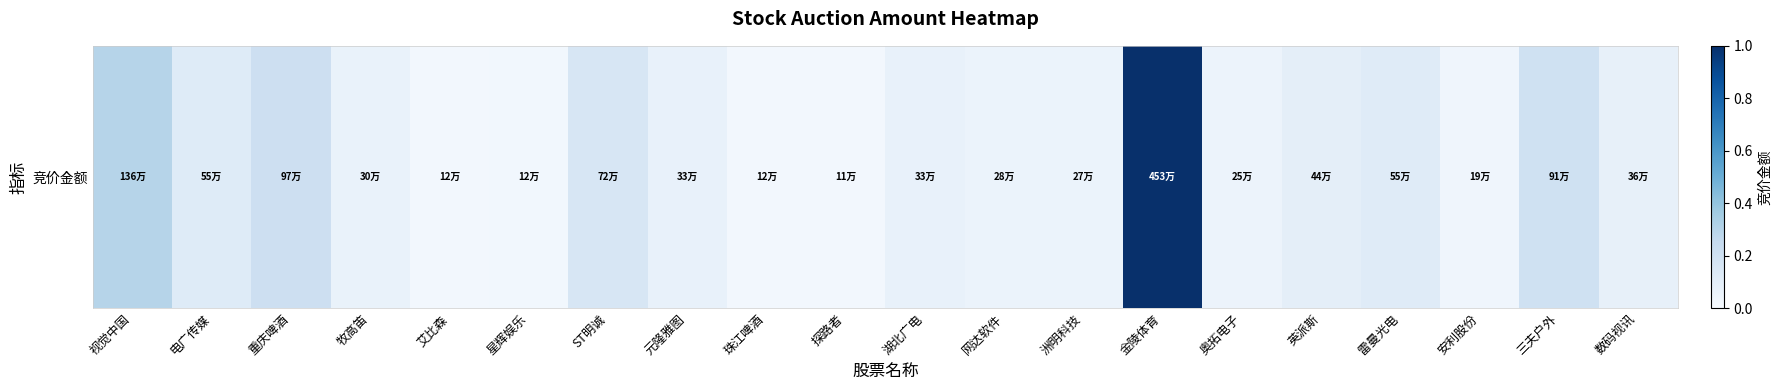

Reading left to right, what are all the values shown in this chart?

视觉中国=0.3	电广传媒=0.1	重庆啤酒=0.2	牧高笛=0.1	艾比森=0.0	星辉娱乐=0.0	ST明诚=0.2	元隆雅图=0.1	珠江啤酒=0.0	探路者=0.0	湖北广电=0.1	网达软件=0.1	洲明科技=0.1	金陵体育=1.0	奥拓电子=0.1	英派斯=0.1	雷曼光电=0.1	安利股份=0.0	三夫户外=0.2	数码视讯=0.1